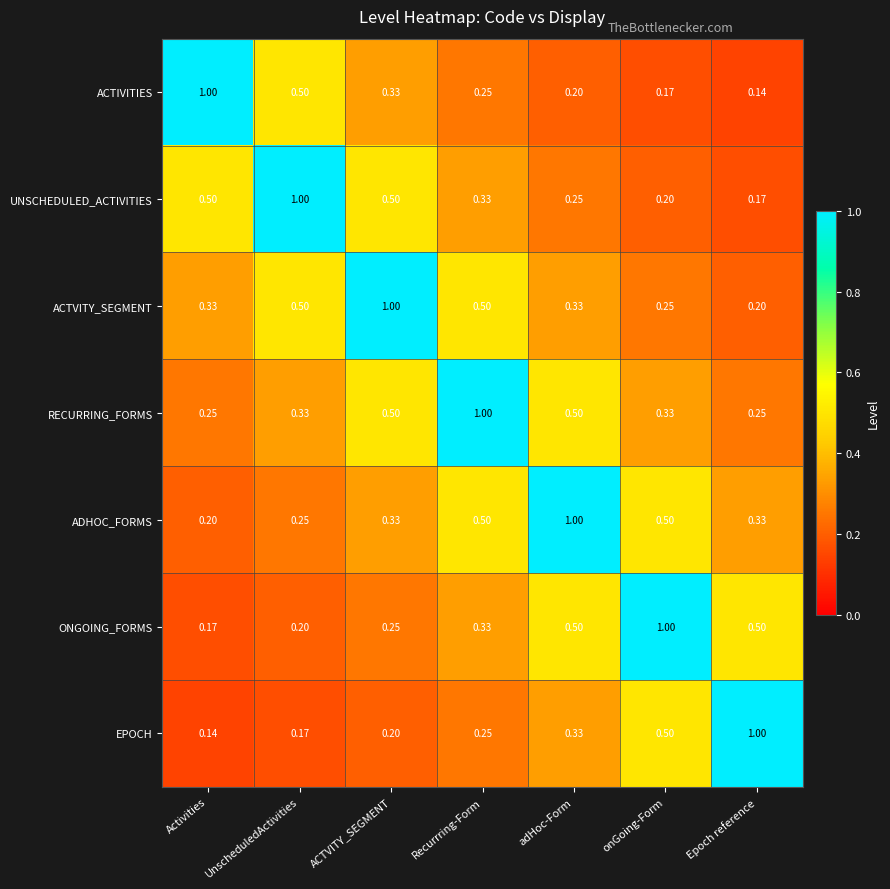

Which series has the largest total across all categories?

RECURRING_FORMS